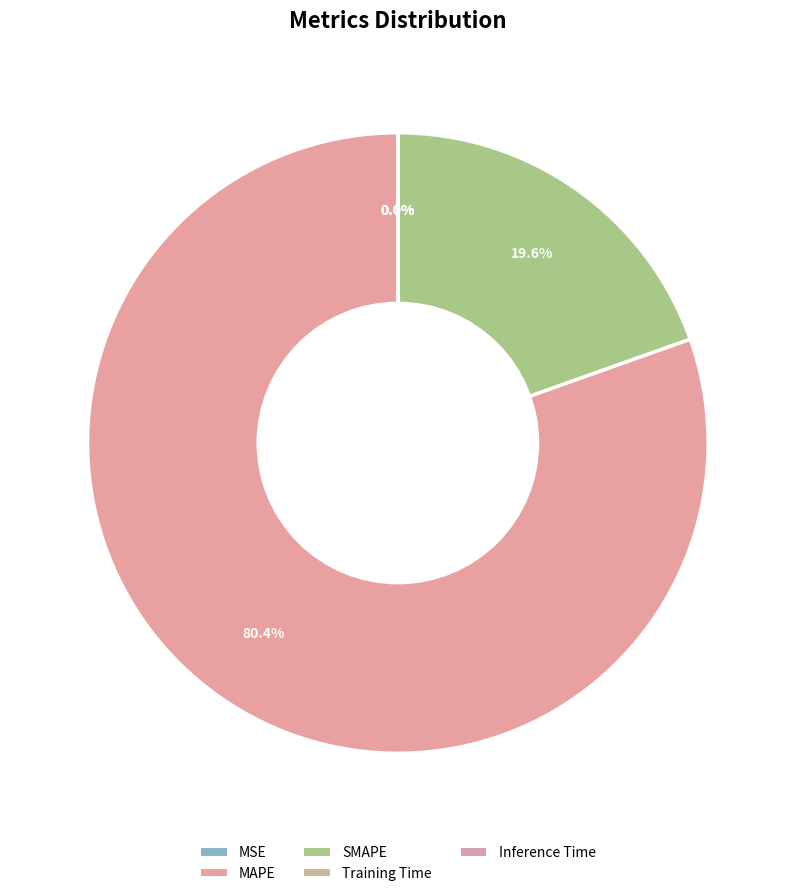

Rank the categories by value from highest to lowest.

MAPE, SMAPE, MSE, Training Time, Inference Time